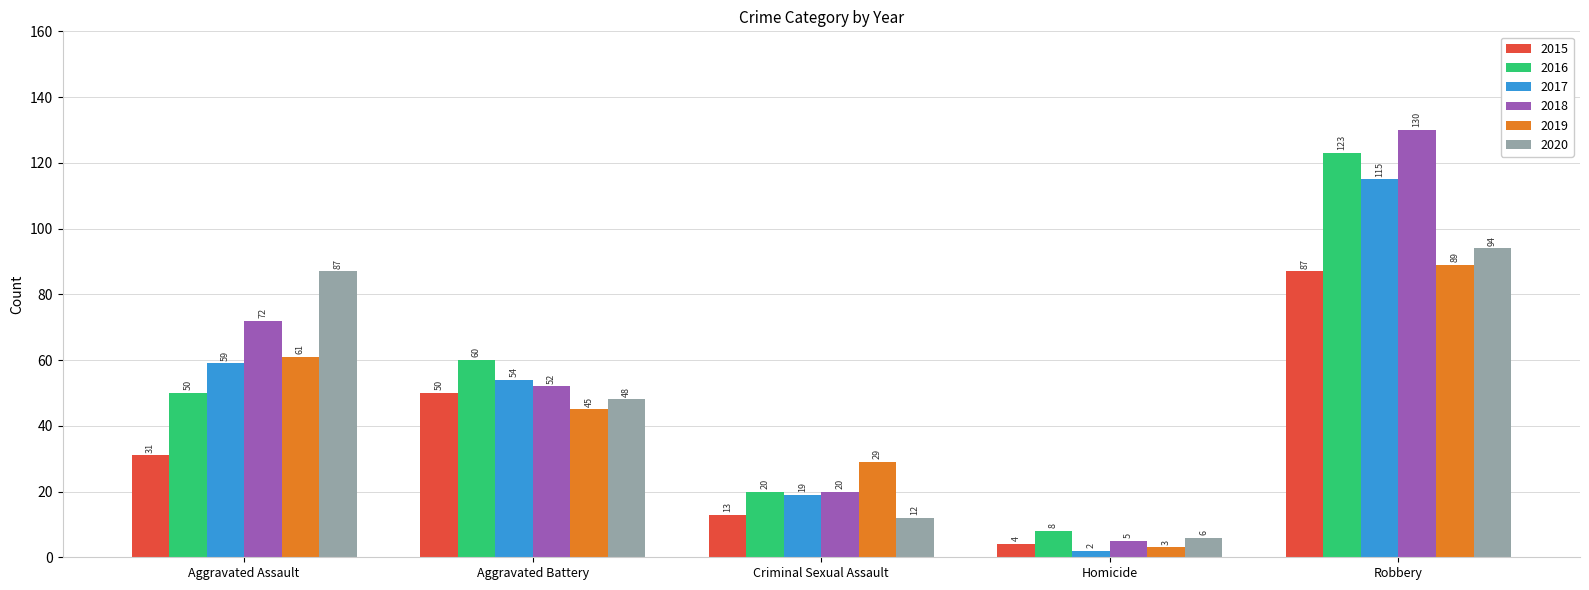

At how many categories does at least one series exceed 113?

1